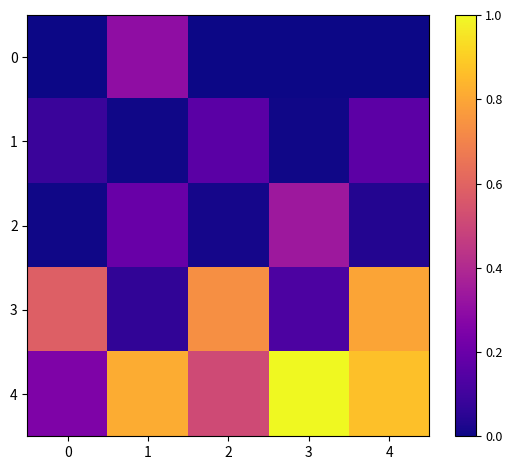

Which has a higher value, 3 or 2?

3